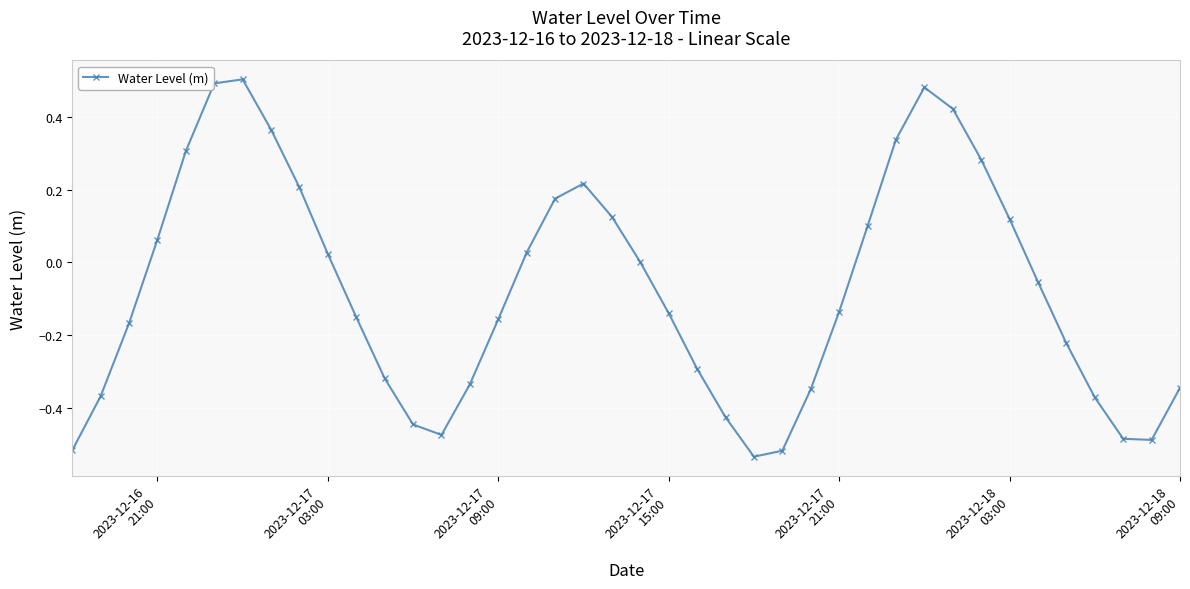

Count the number of data series in this chart.

1